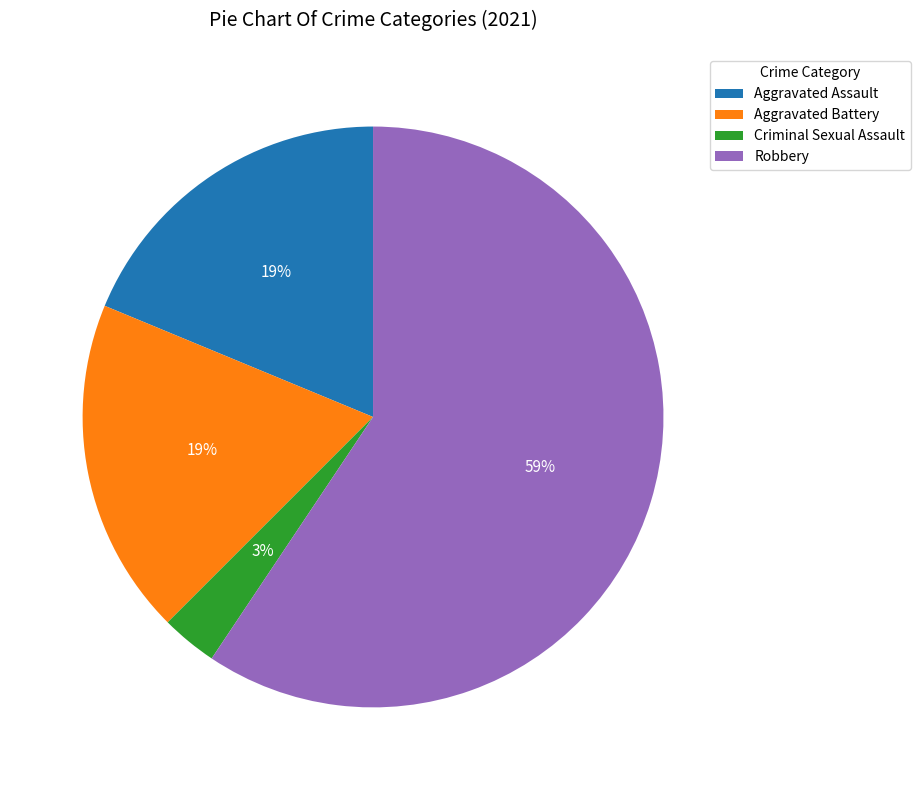

Is the sum of Aggravated Assault and Criminal Sexual Assault greater than half?

No